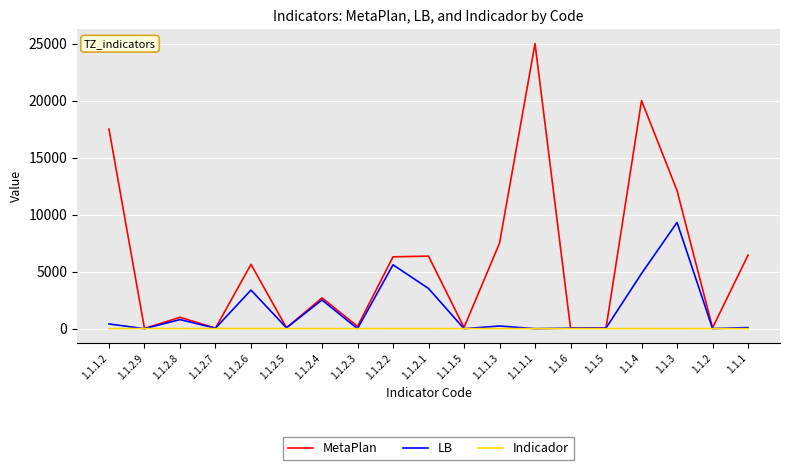

At which category does the chart reach its peak across all series?

1.1.1.1